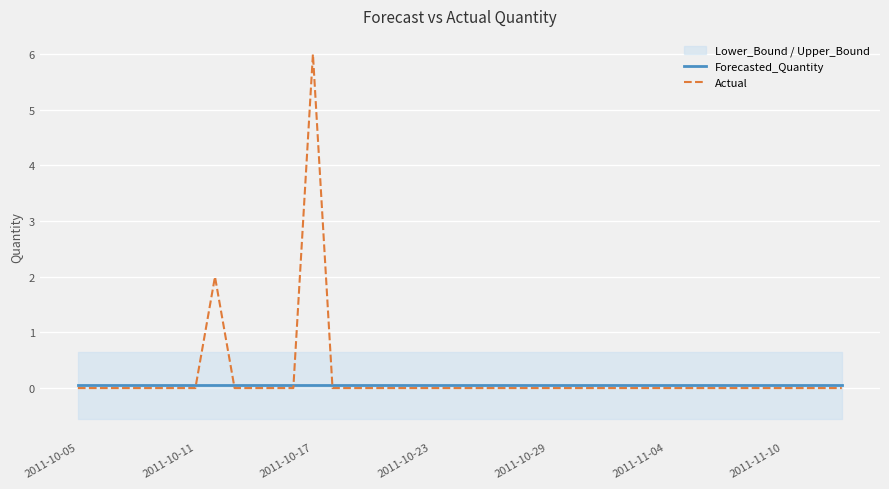

At how many categories does at least one series exceed 2?

1